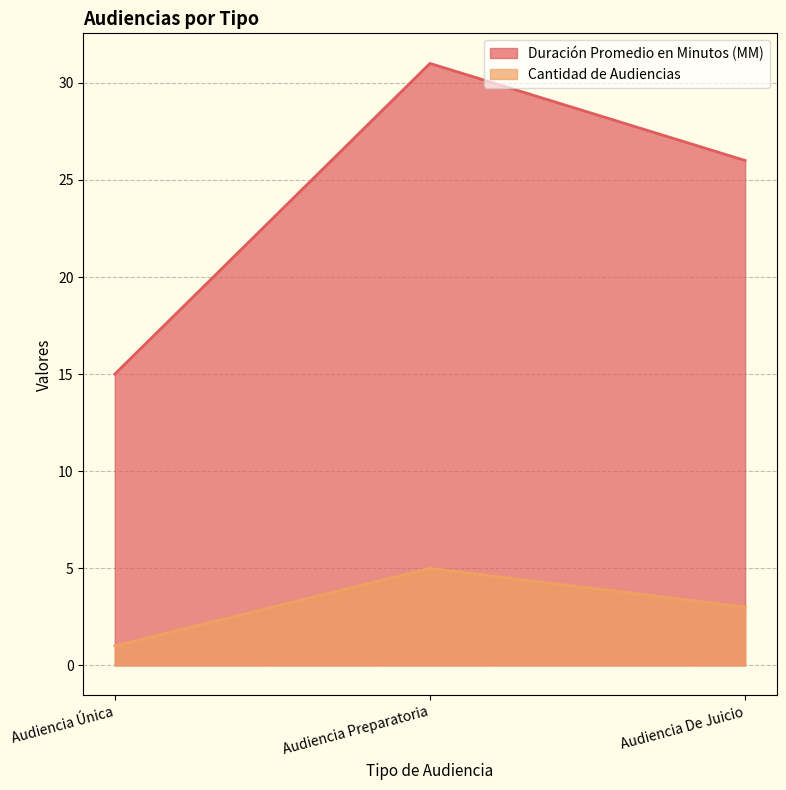

Between Audiencia Preparatoria and Audiencia De Juicio, which series saw the biggest shift?

Duración Promedio en Minutos (MM)